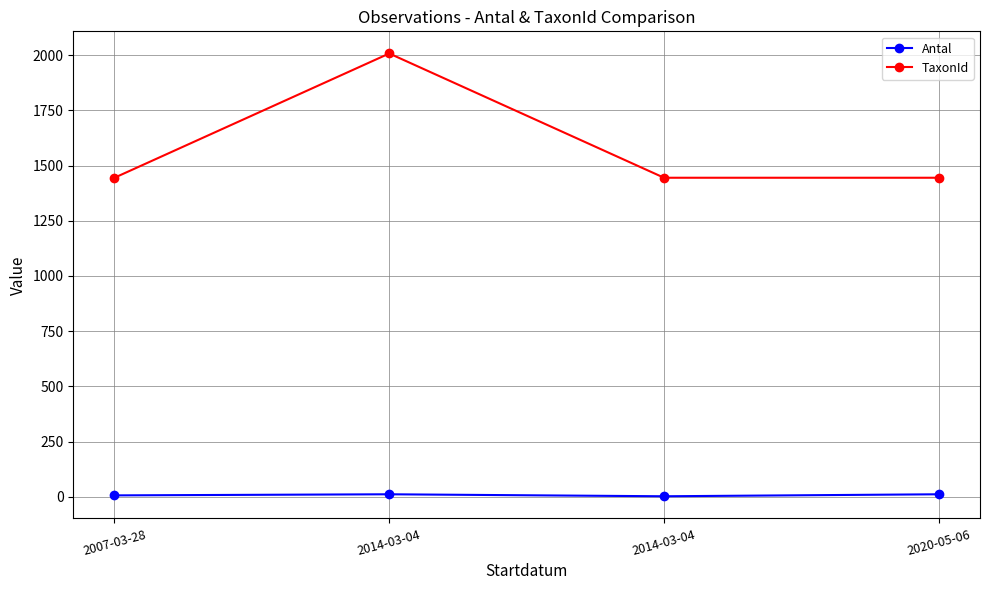

Does the chart display data point markers on the line(s)?

Yes